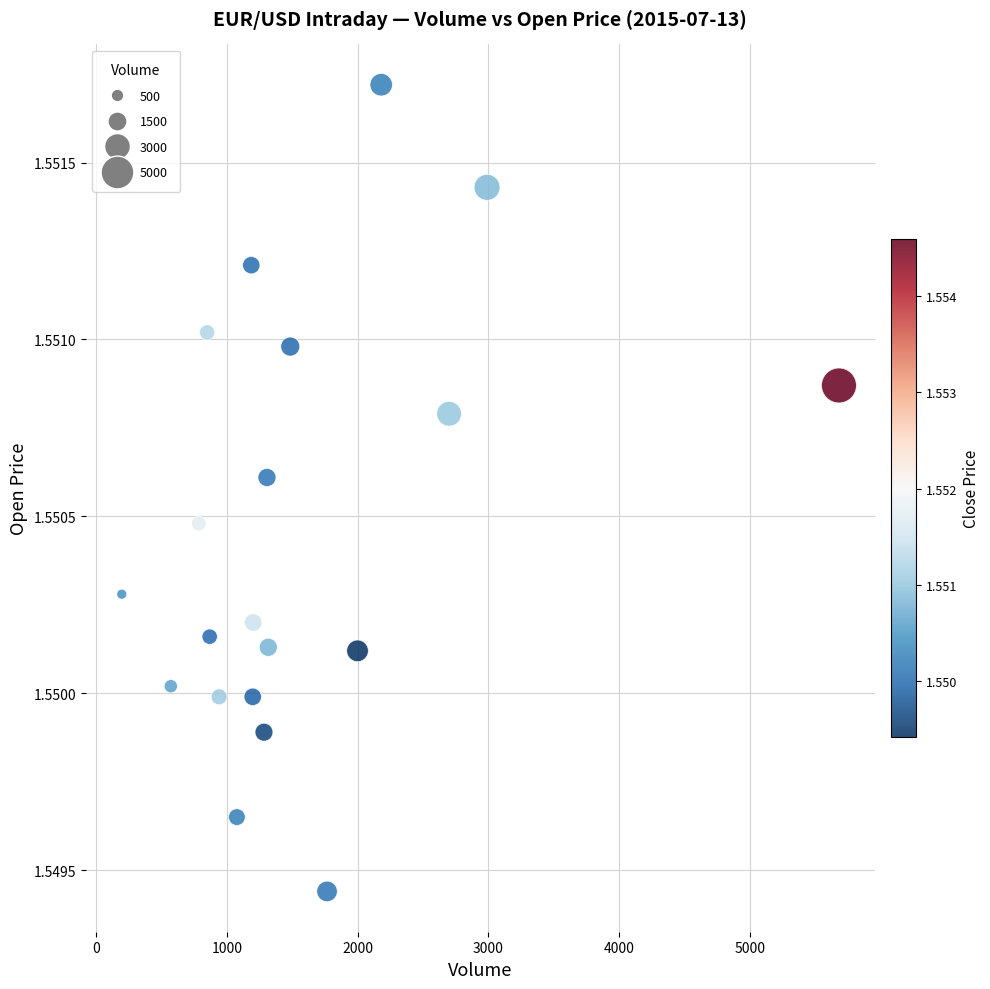

What is the range of X values (max minus min)?

5482.0